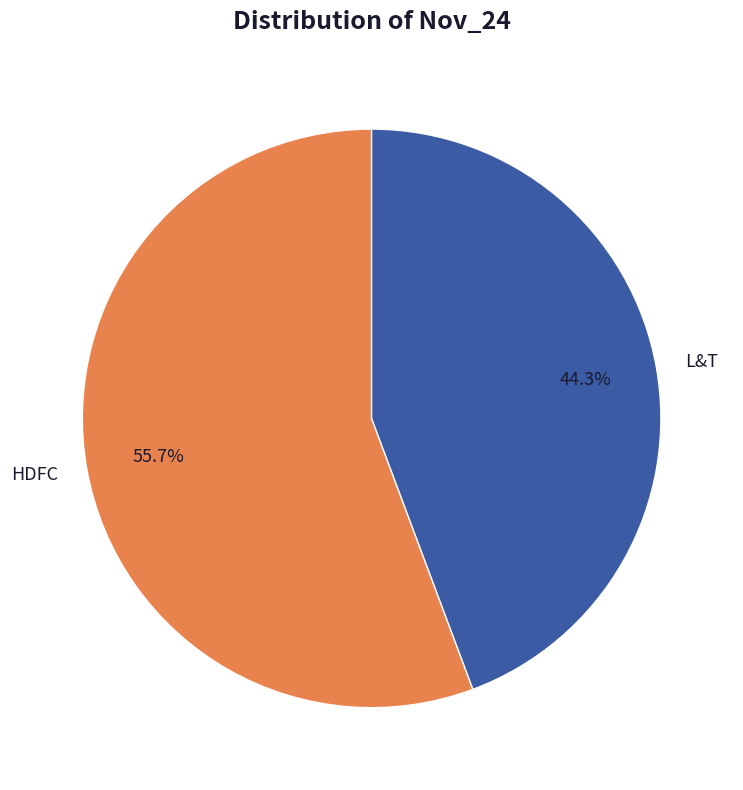

Which category has the biggest portion of the pie?

HDFC